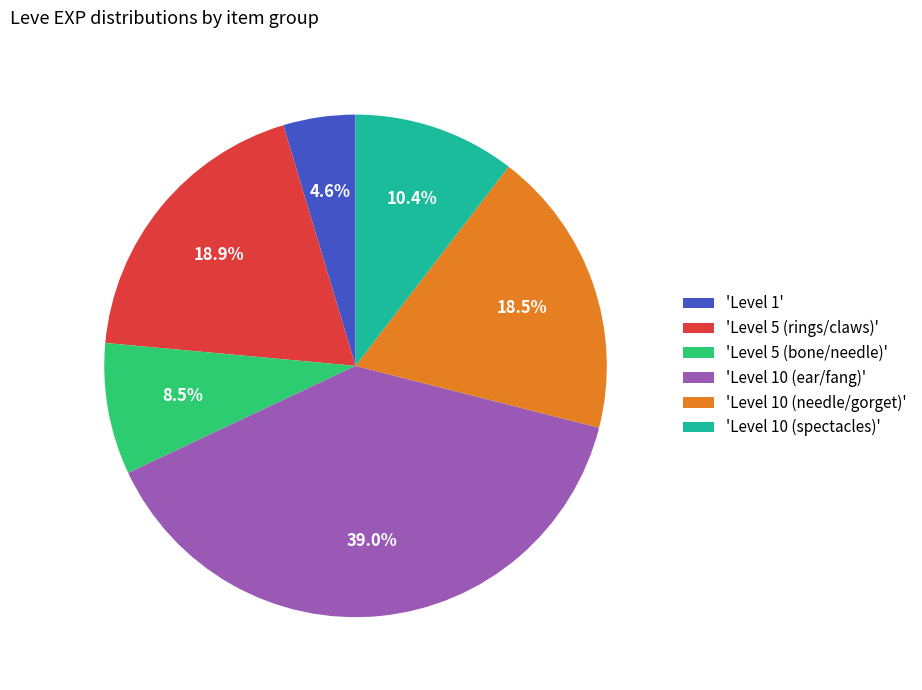

Do 'Level 10 (needle/gorget)' and 'Level 10 (ear/fang)' together represent more than half of the pie?

Yes